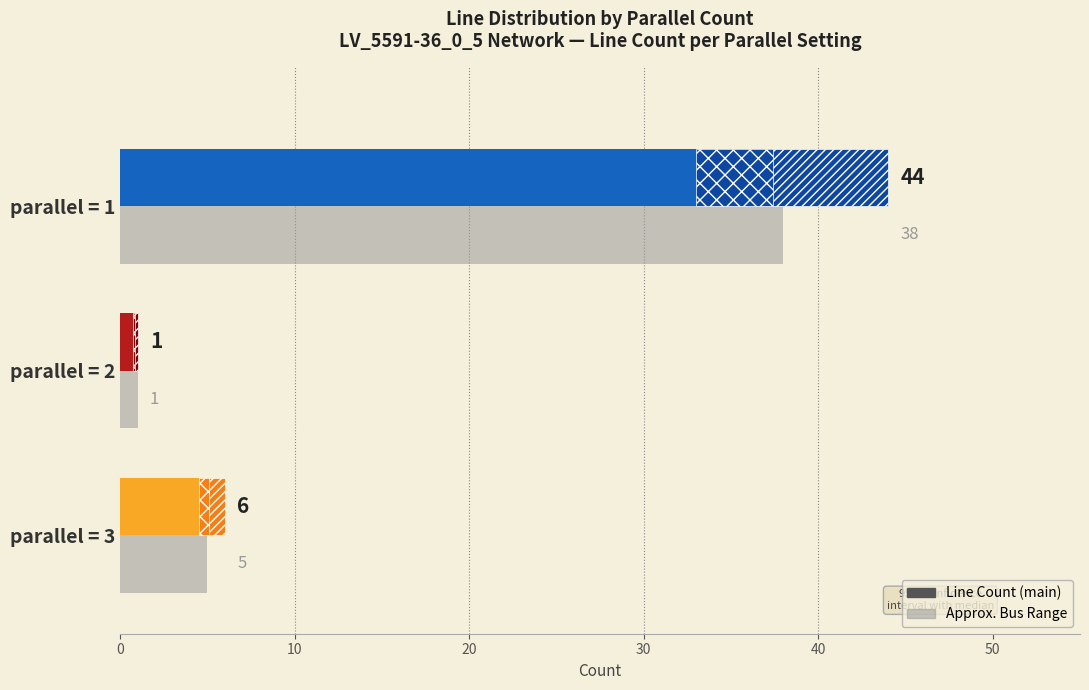

What is the difference between the maximum and minimum values in the Approx. Bus Range series?

37